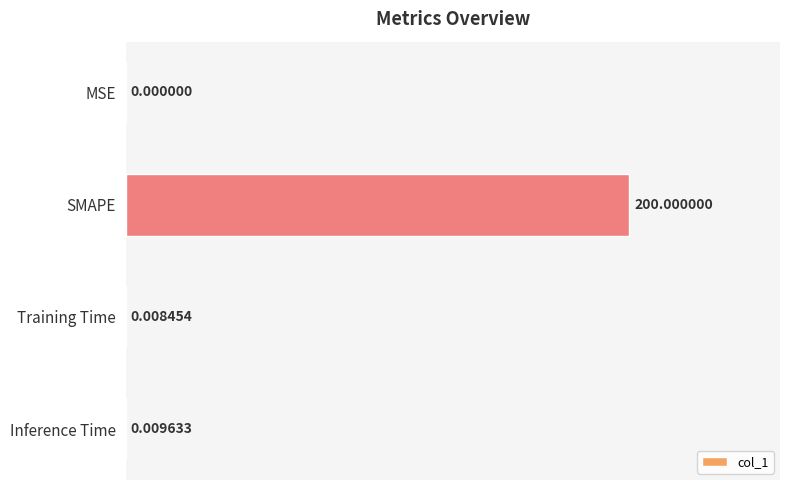

Which label corresponds to the largest value in the chart?

SMAPE